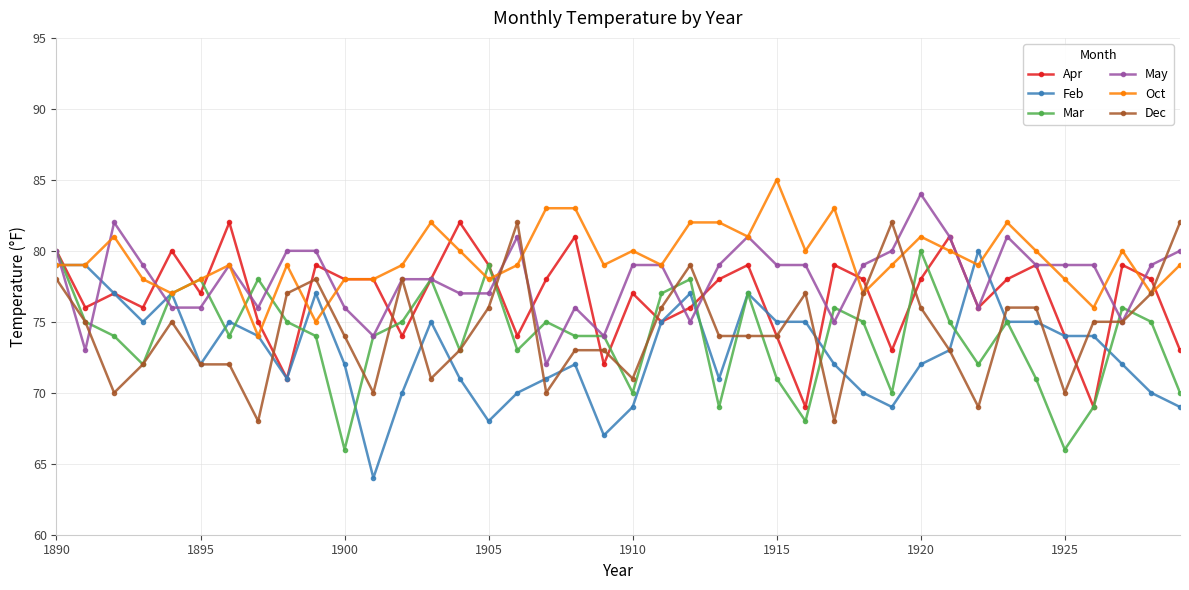

Reading right to left, what are all the values shown in this chart?

Apr: 73	78	79	69	74	79	78	76	81	78	73	78	79	69	74	79	78	76	75	77	72	81	78	74	79	82	78	74	78	78	79	71	75	82	77	80	76	77	76	80
Feb: 69	70	72	74	74	75	75	80	73	72	69	70	72	75	75	77	71	77	75	69	67	72	71	70	68	71	75	70	64	72	77	71	74	75	72	77	75	77	79	79
Mar: 70	75	76	69	66	71	75	72	75	80	70	75	76	68	71	77	69	78	77	70	74	74	75	73	79	73	78	75	74	66	74	75	78	74	78	77	72	74	75	80
May: 80	79	75	79	79	79	81	76	81	84	80	79	75	79	79	81	79	75	79	79	74	76	72	81	77	77	78	78	74	76	80	80	76	79	76	76	79	82	73	80
Oct: 79	77	80	76	78	80	82	79	80	81	79	77	83	80	85	81	82	82	79	80	79	83	83	79	78	80	82	79	78	78	75	79	74	79	78	77	78	81	79	79
Dec: 82	77	75	75	70	76	76	69	73	76	82	77	68	77	74	74	74	79	76	71	73	73	70	82	76	73	71	78	70	74	78	77	68	72	72	75	72	70	75	78